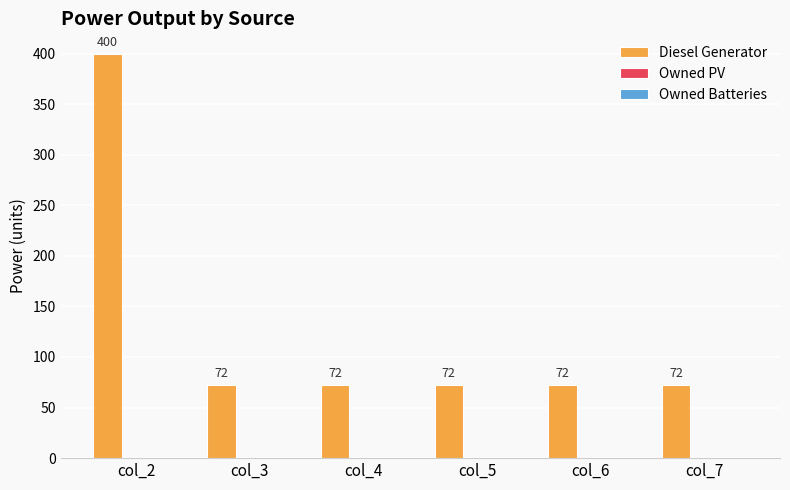

Is it true that the value at col_6 is 101?

False